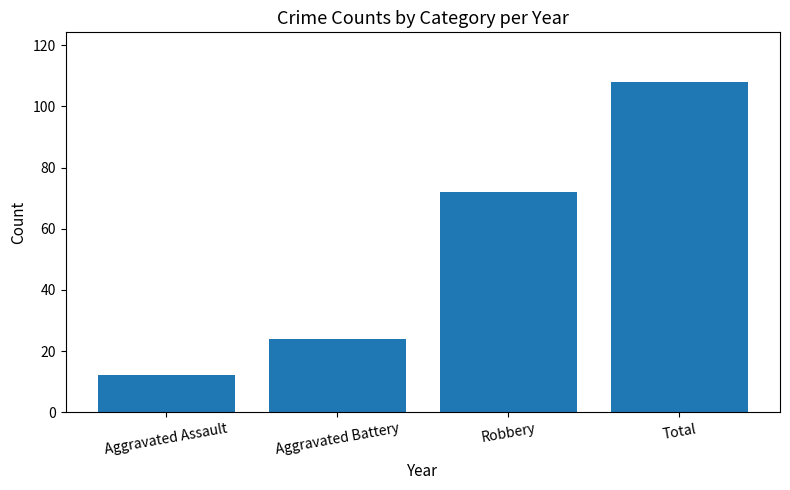

Rank the categories by value from highest to lowest.

Total, Robbery, Aggravated Battery, Aggravated Assault